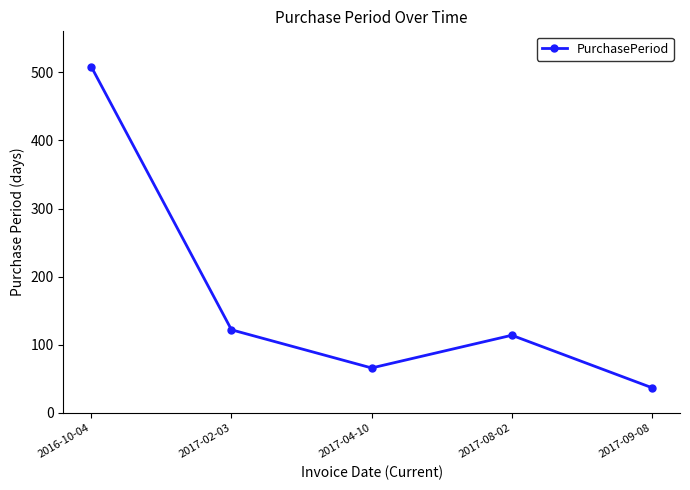

Rank the categories by value from highest to lowest.

2016-10-04, 2017-02-03, 2017-08-02, 2017-04-10, 2017-09-08